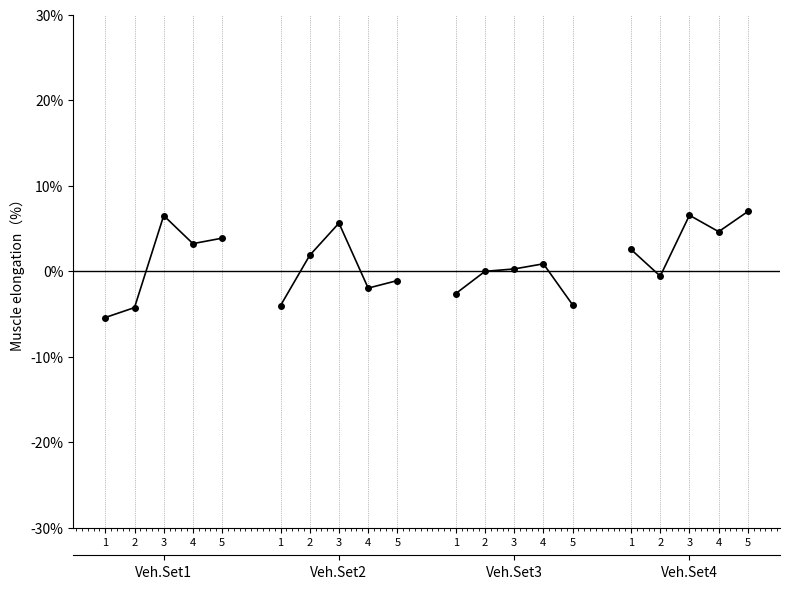

What is the approximate value of Veh.Set2 at 4?

-2.0